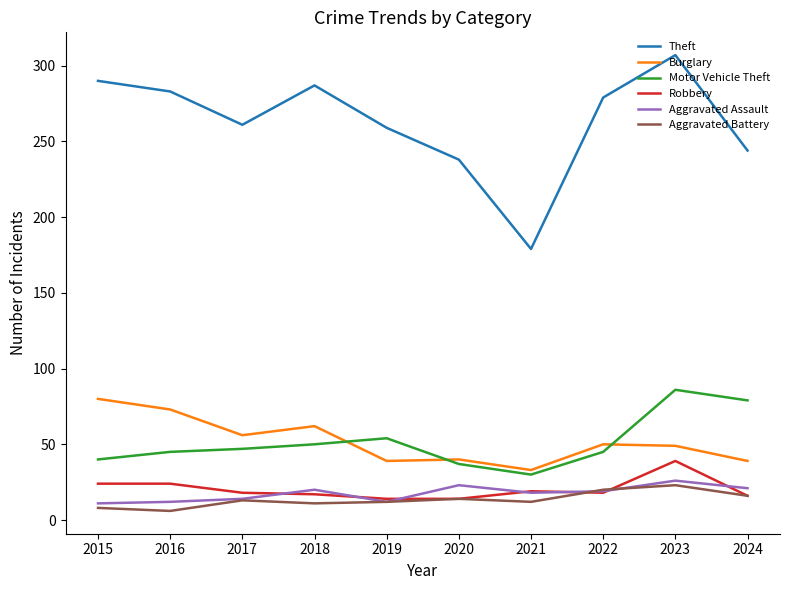

Which series has the widest spread of values?

Theft